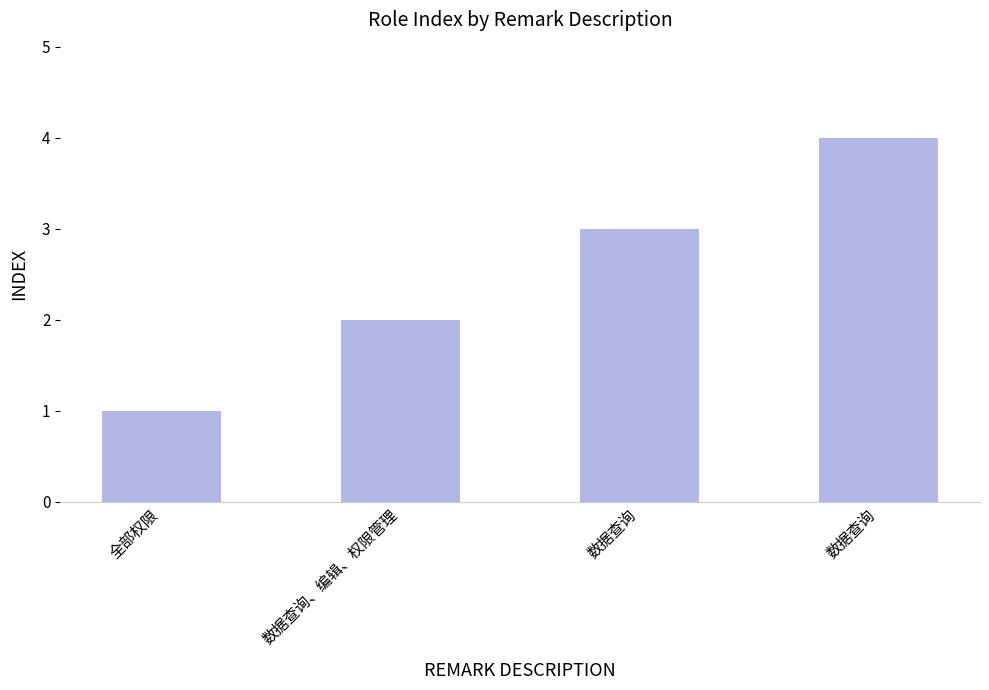

Reading left to right, transcribe all the data shown in this chart.

1	2	3	4